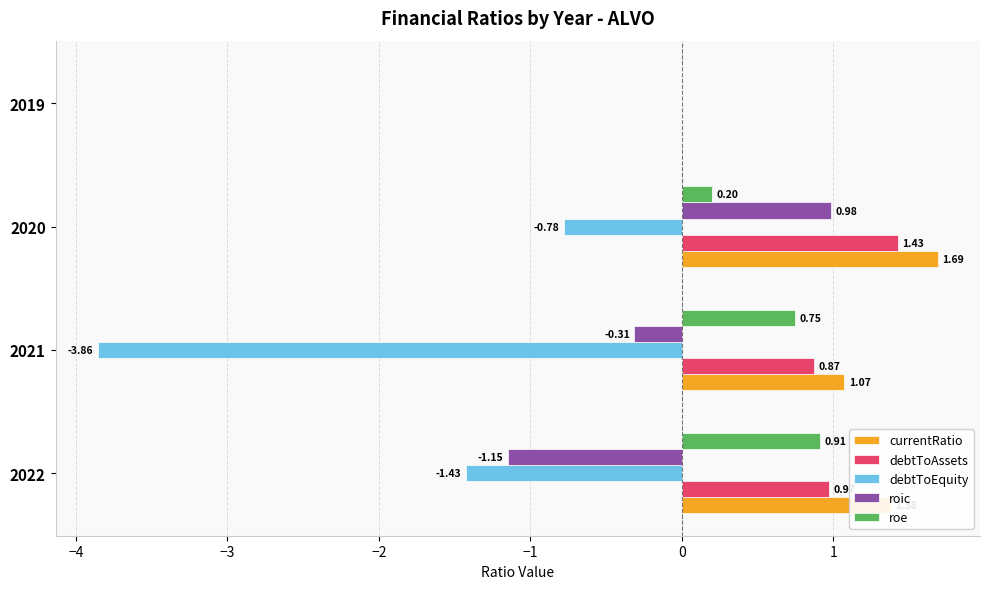

Which series changed the most between 2020 and 2019?

currentRatio